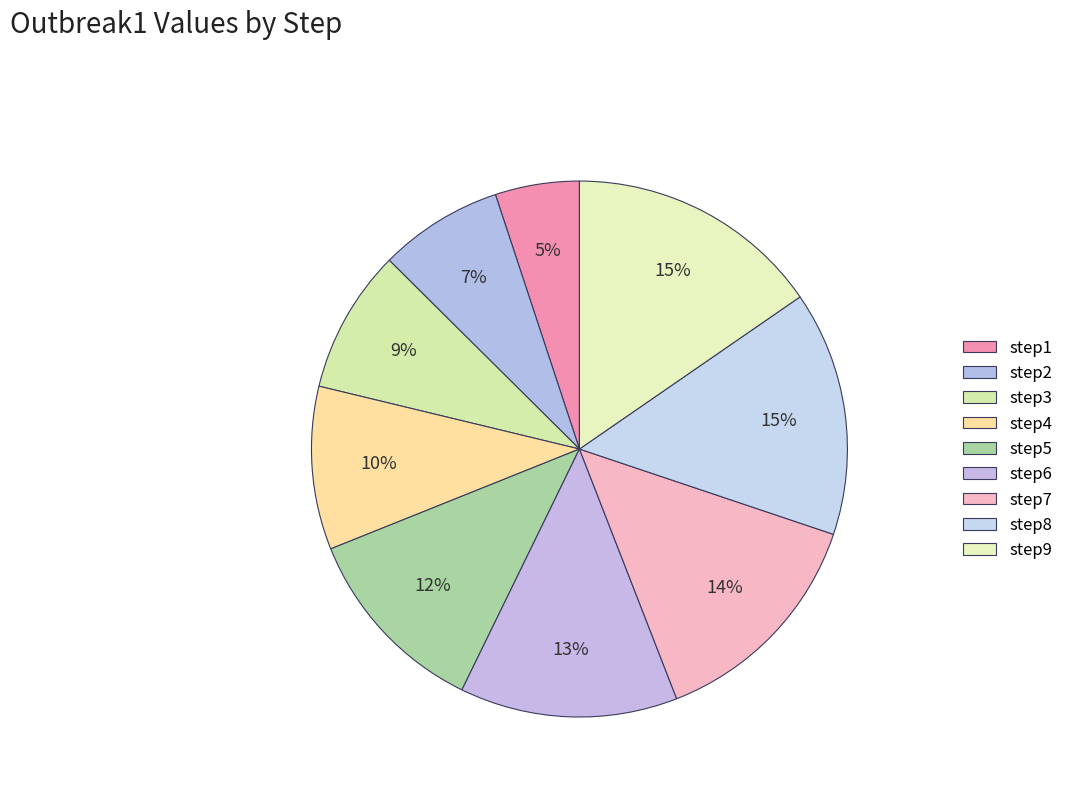

Approximately how many times larger is the value at step2 compared to step9?

0.5